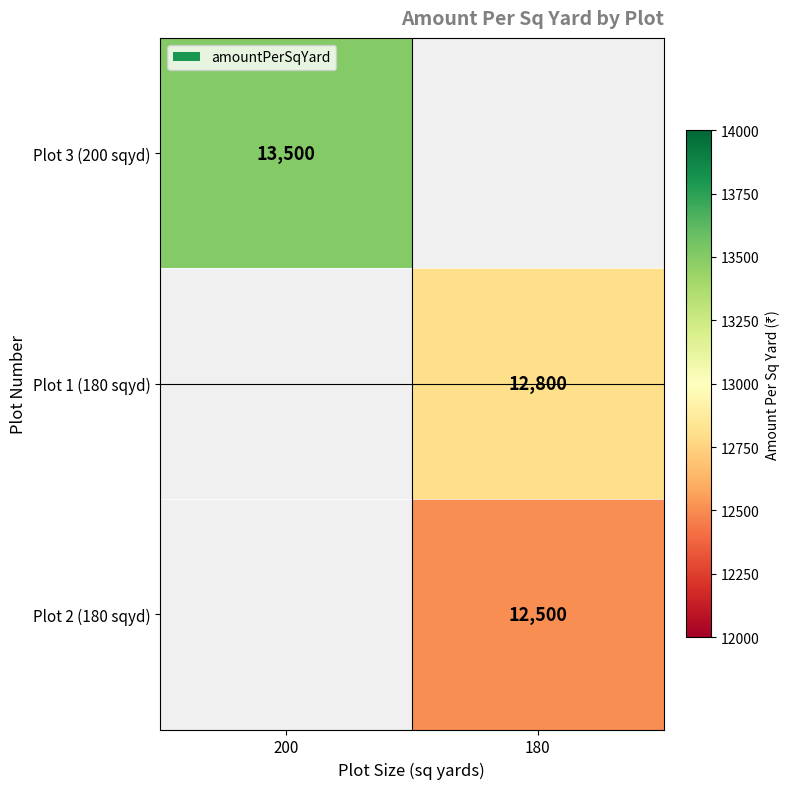

True or false: Plot 2 (180 sqyd) has a value of 12500 at 180.

True